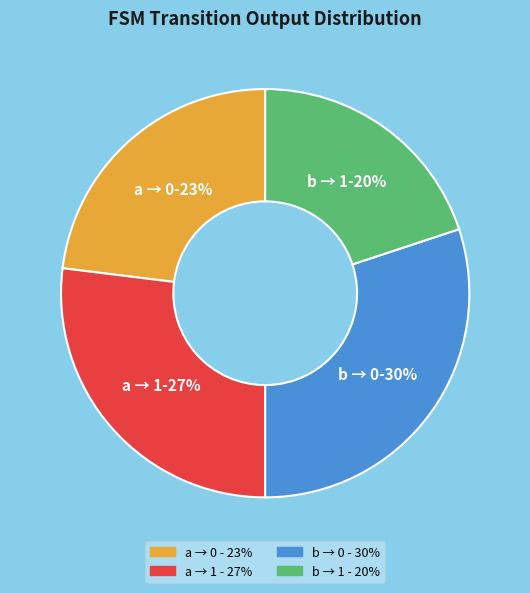

Does any single category account for the majority?

No